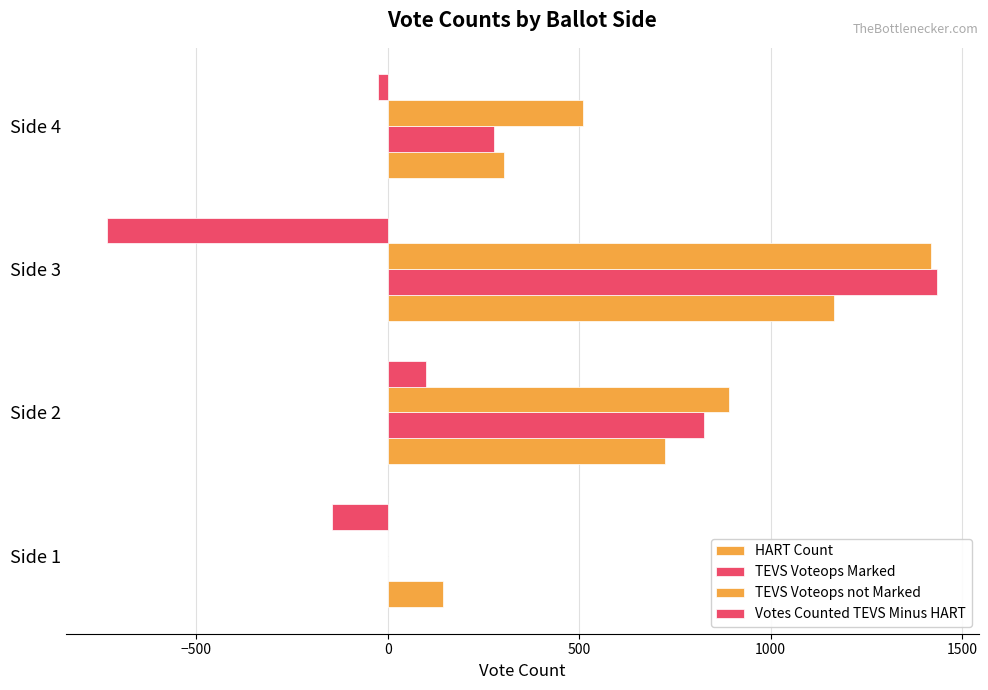

What position from the right is 0?

2